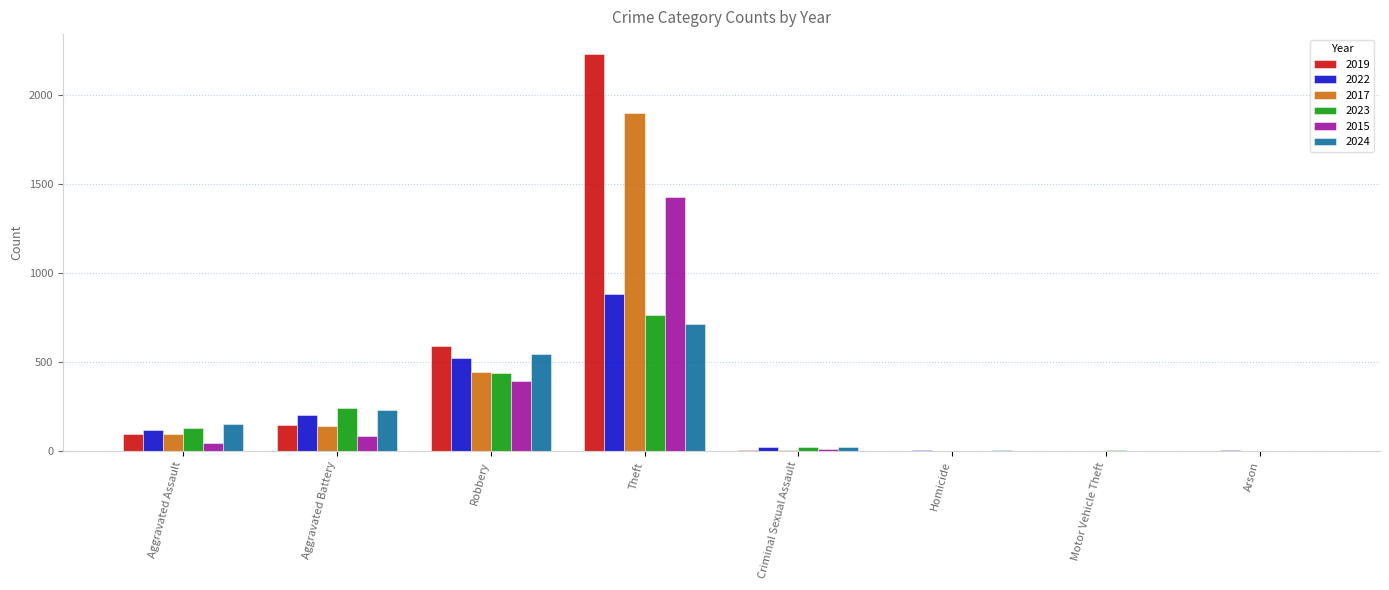

Between Aggravated Battery and Criminal Sexual Assault, which series saw the biggest shift?

2023